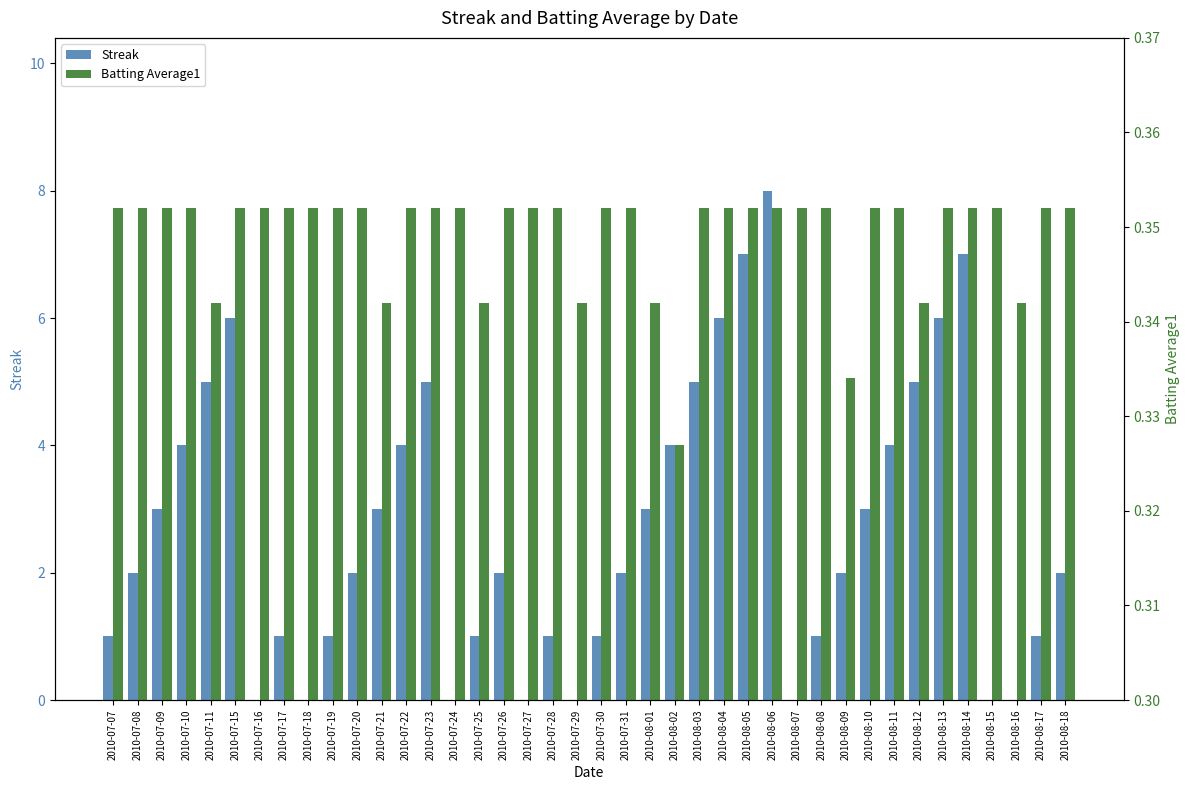

How many bars are there in each group?

2